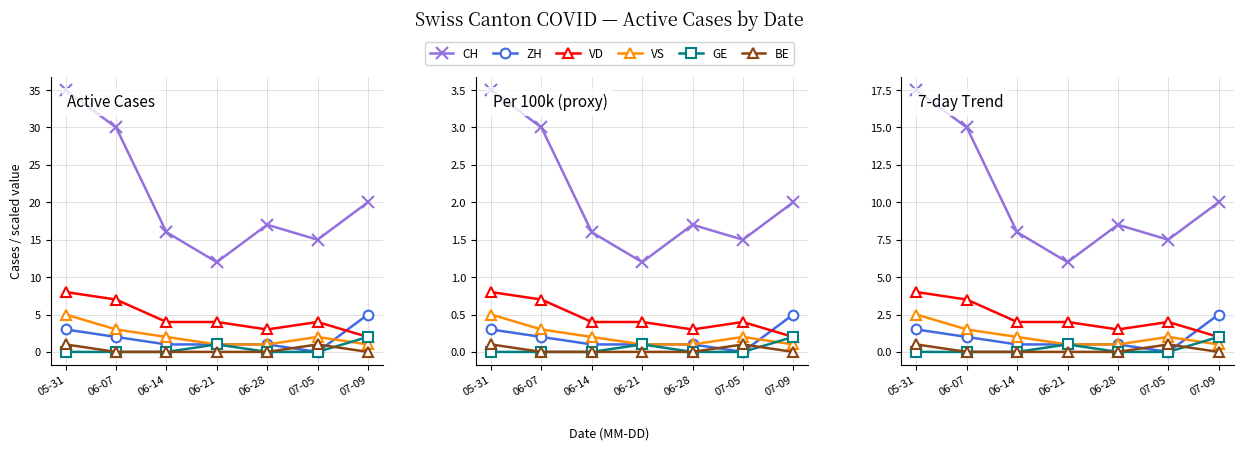

What is the label of the 2nd point from the left?

06-07